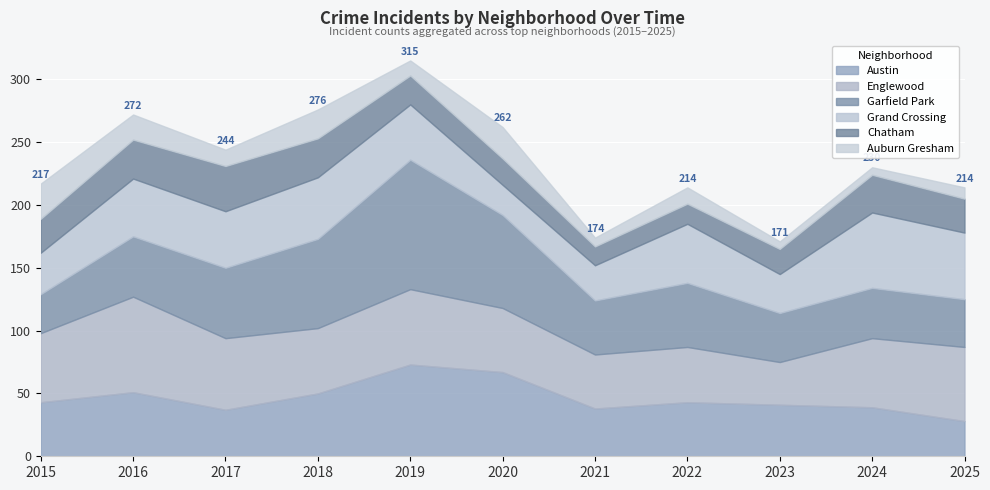

What is the value of the Austin point at the 7th from the left?

38